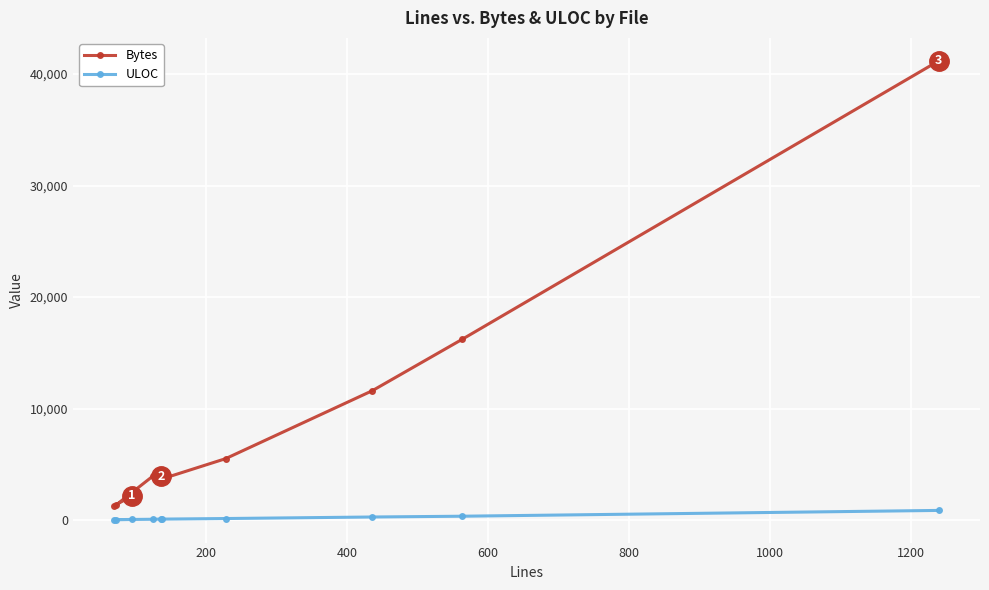

What is the lowest value of the ULOC series?

50